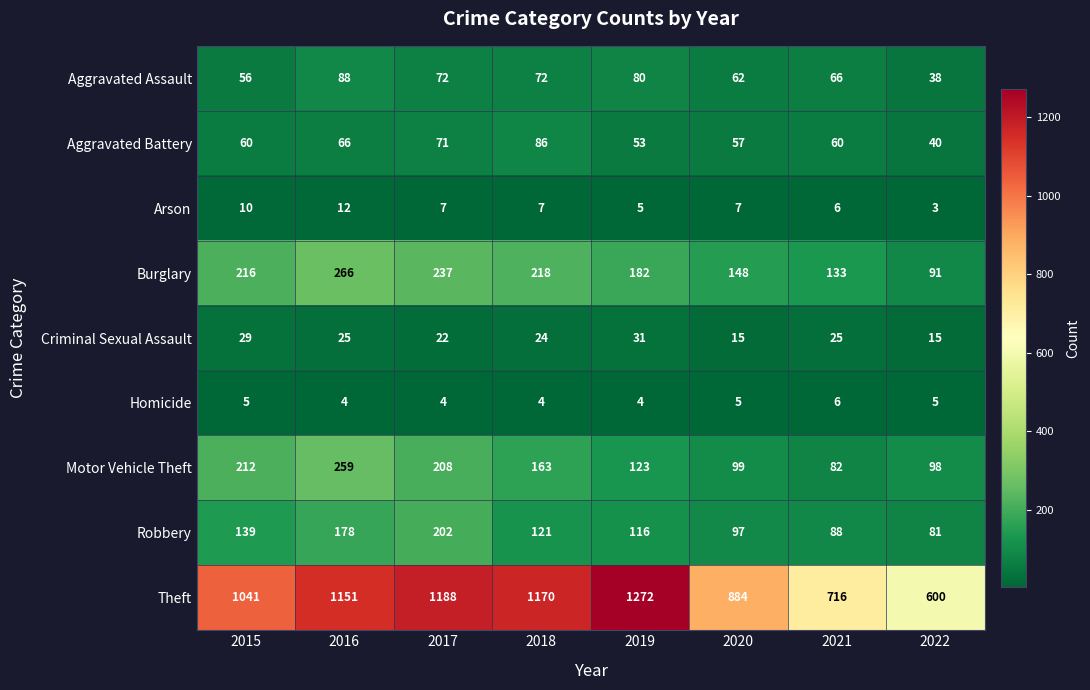

The value of Motor Vehicle Theft at 2016 is 462. True or false?

False